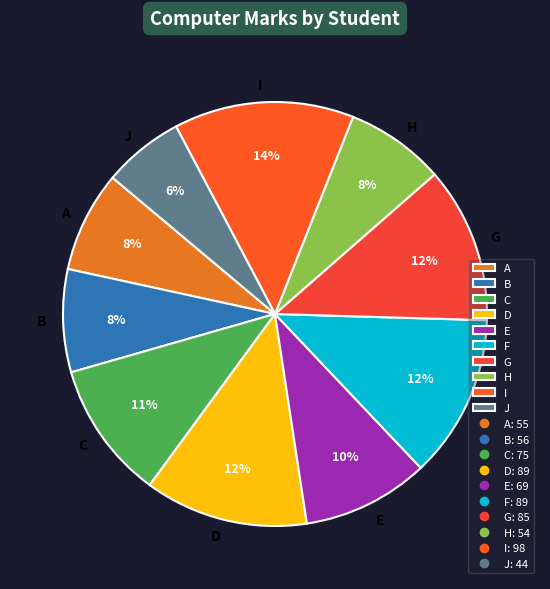

What percentage is the G slice, to the nearest percent?

12%